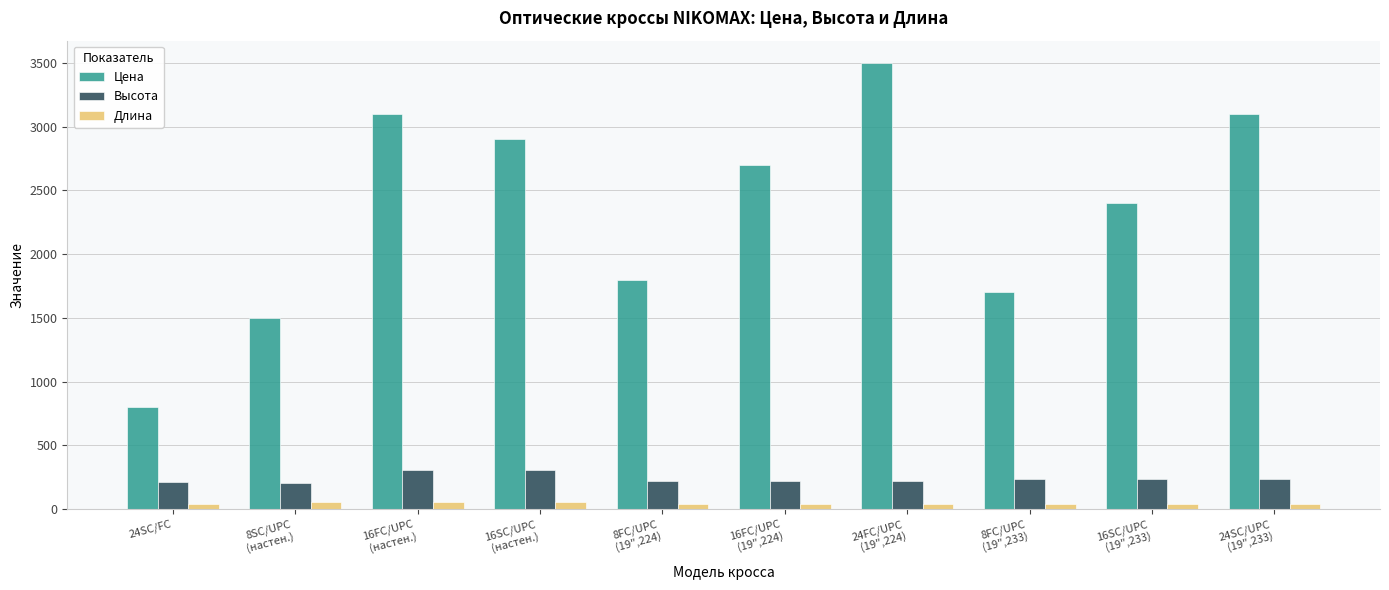

Which series has the largest range (max minus min)?

Цена